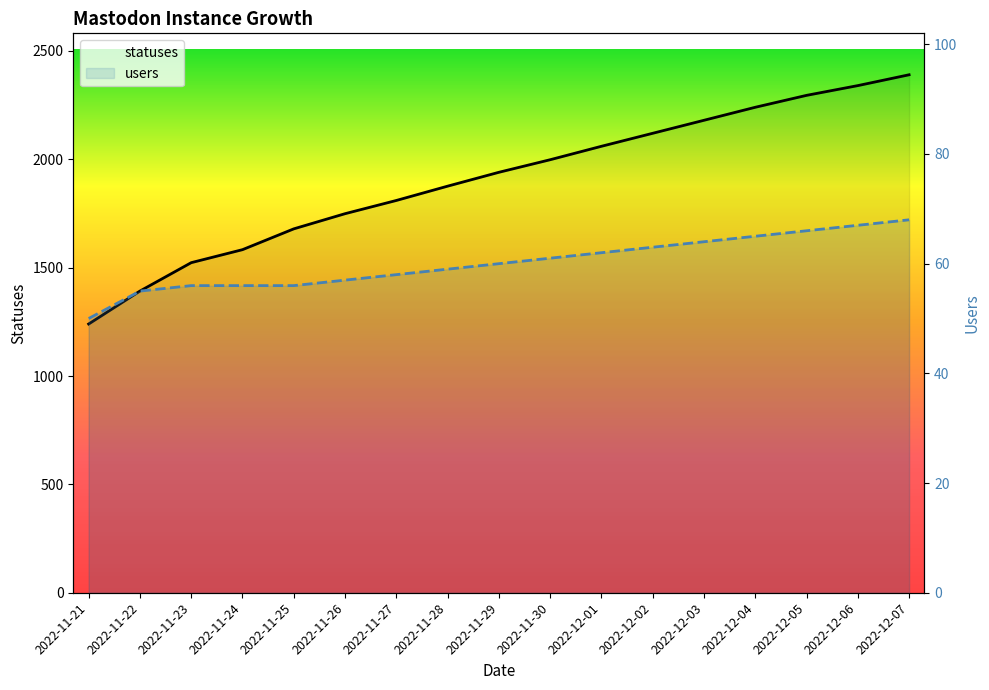

Is the value of statuses at 2022-12-01 greater than the value of users at 2022-11-23?

Yes